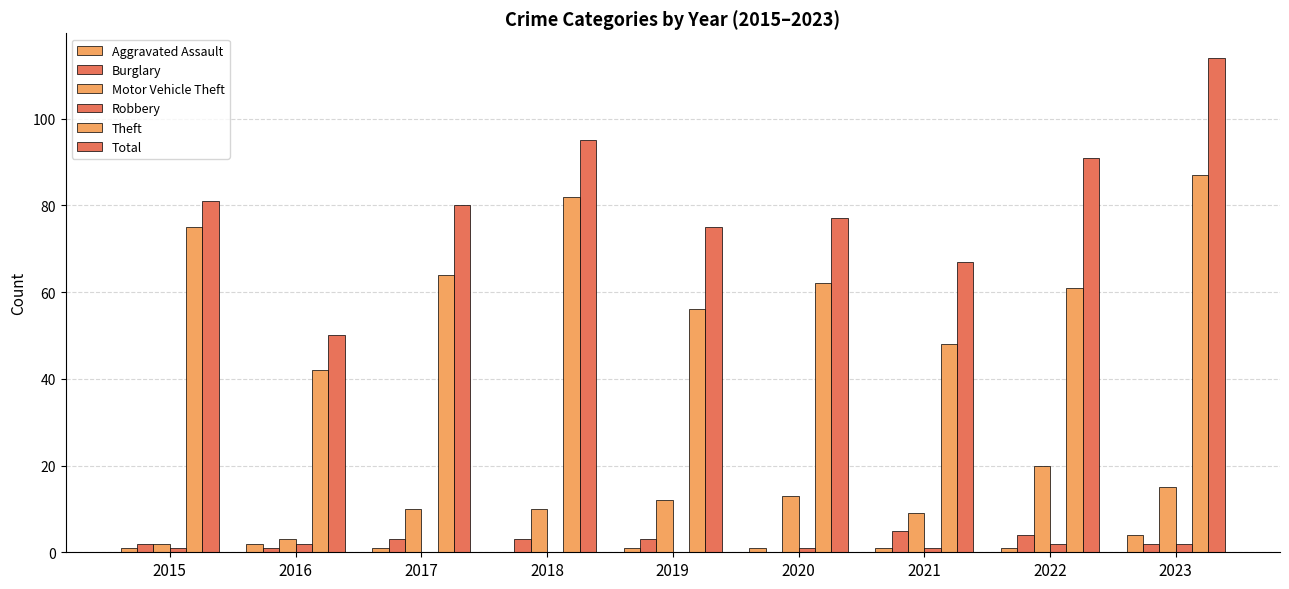

What is the greatest value displayed?

114